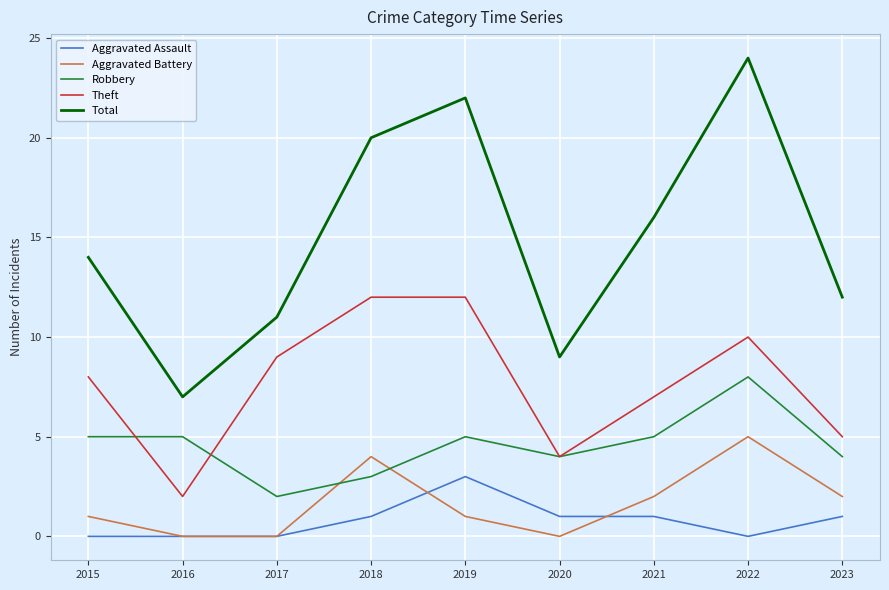

How many lines are shown in the chart?

5